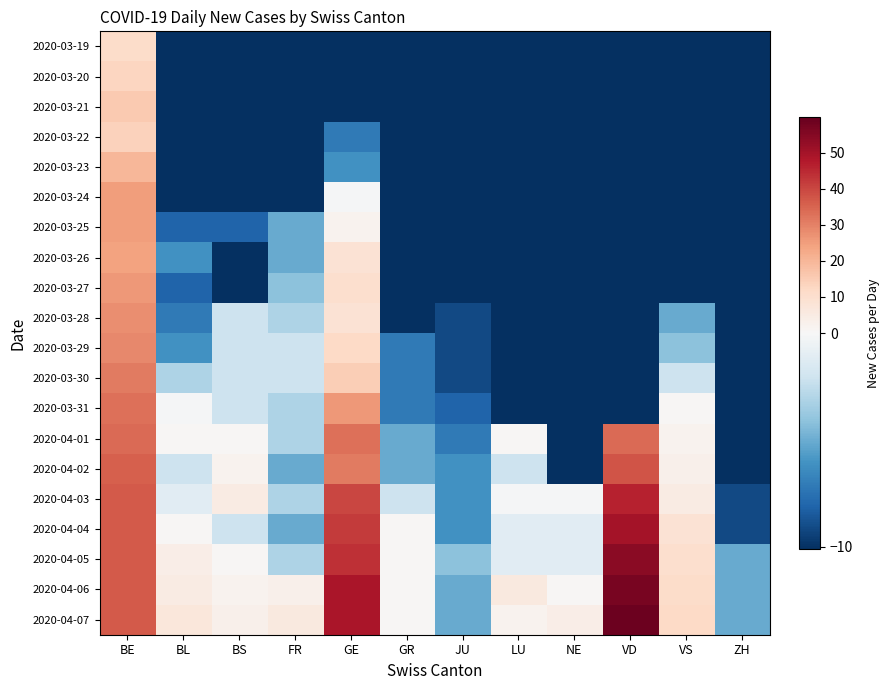

At which category is the sum across all series the highest?

BE